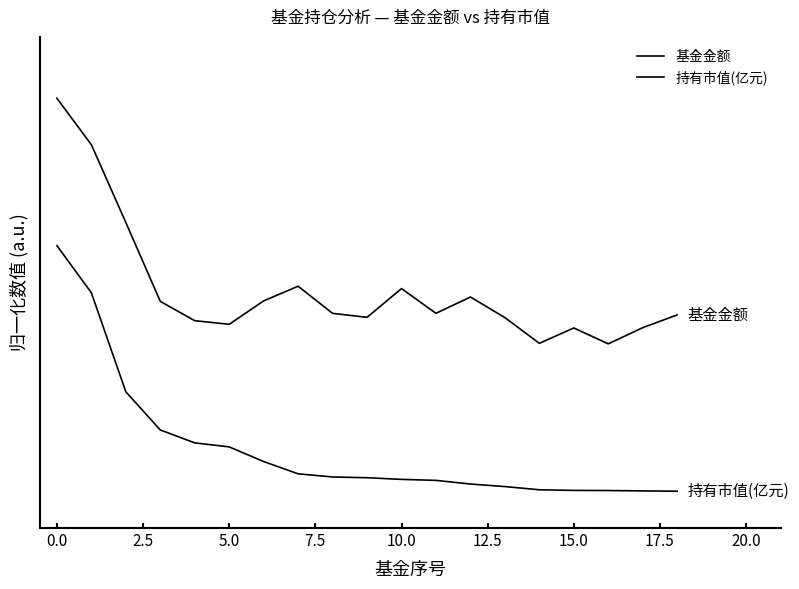

Which series has the largest range (max minus min)?

基金金额